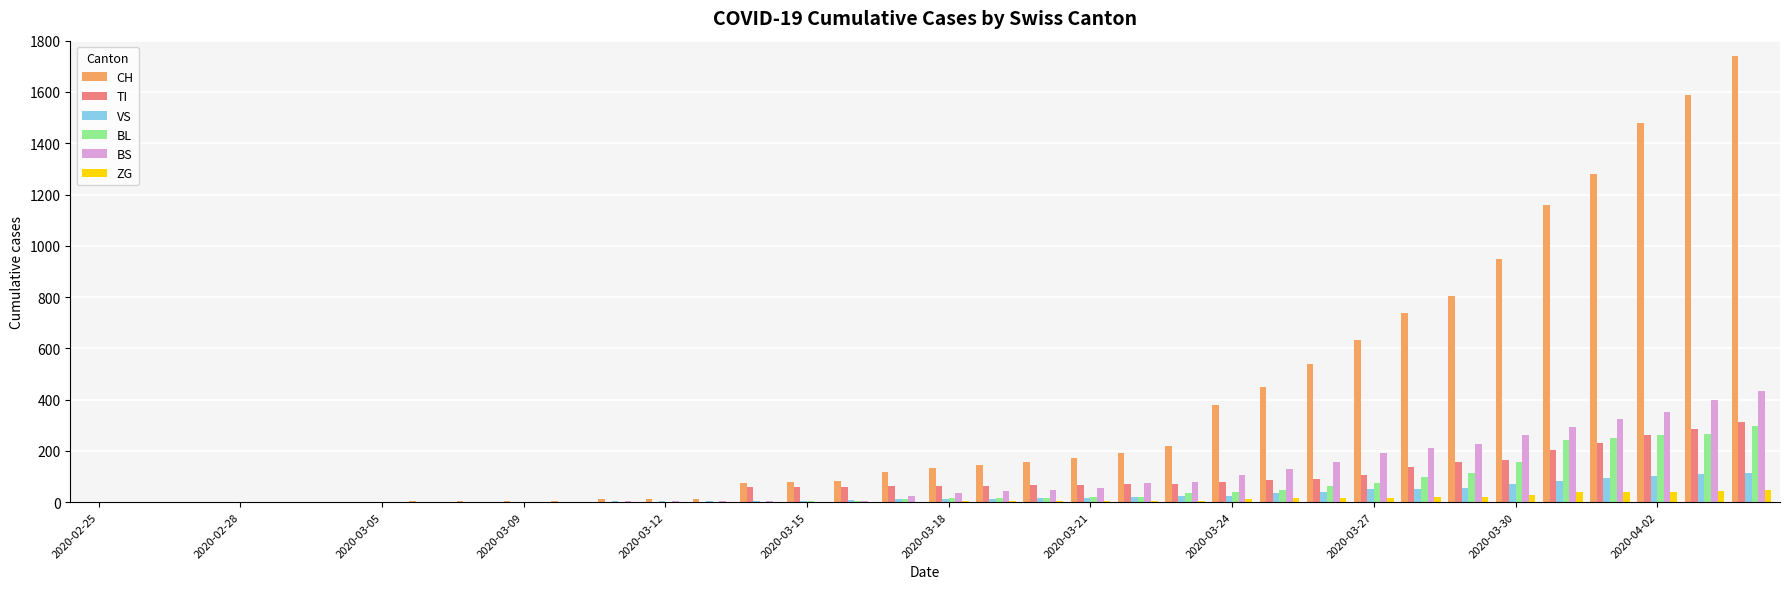

What is the sum of all TI values?

2762